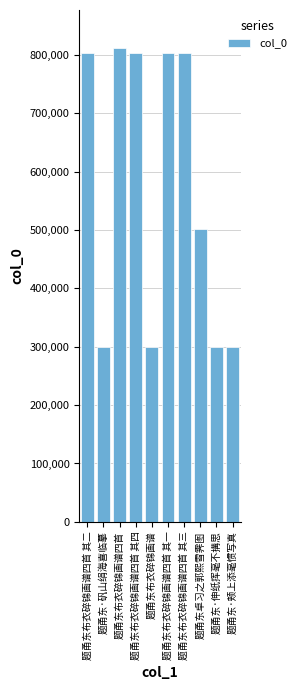

True or false: the data shows 298826 at 题甬东·矾山绢海喜临摹.

True